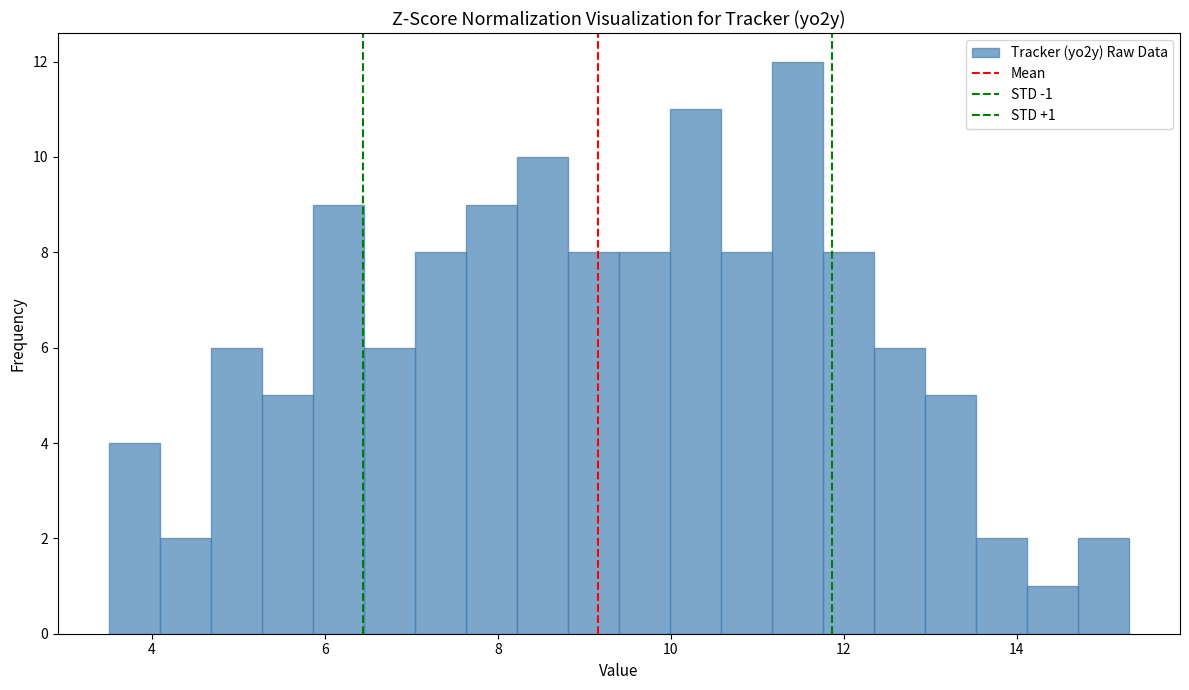

Read against the x-axis, roughly where is the centre of the tallest bar?

11.4